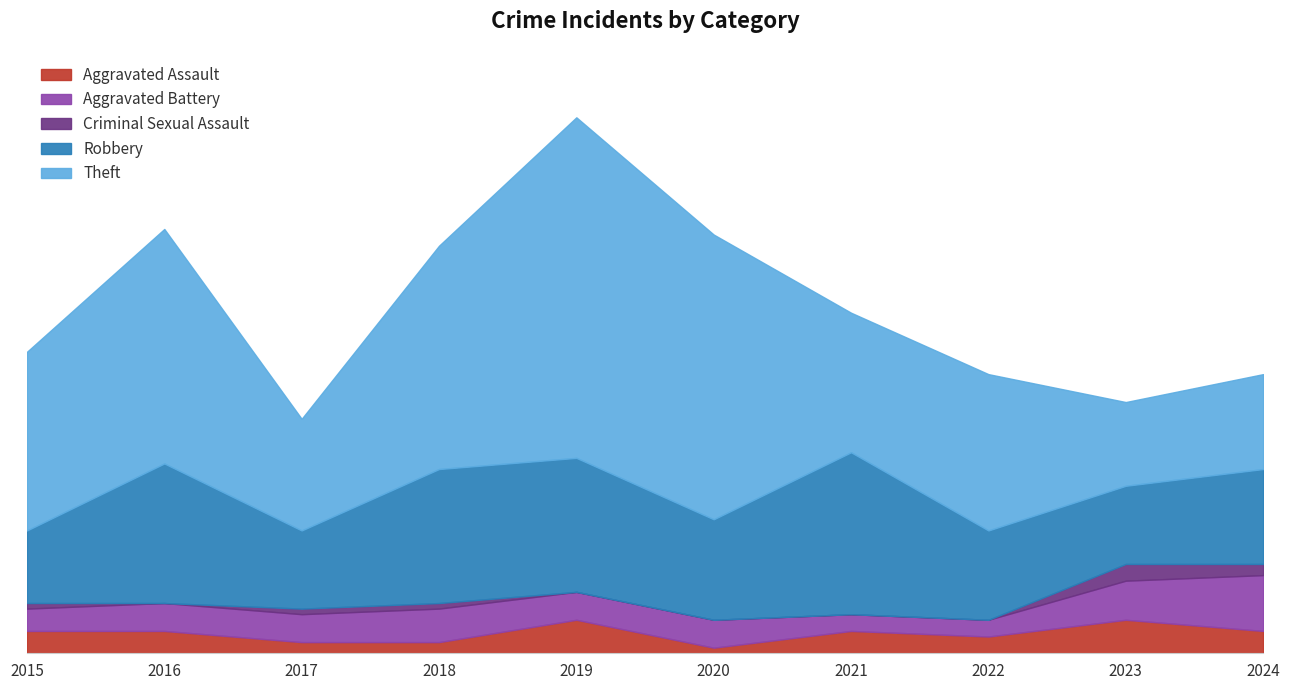

True or false: Criminal Sexual Assault and Theft intersect in this chart.

False